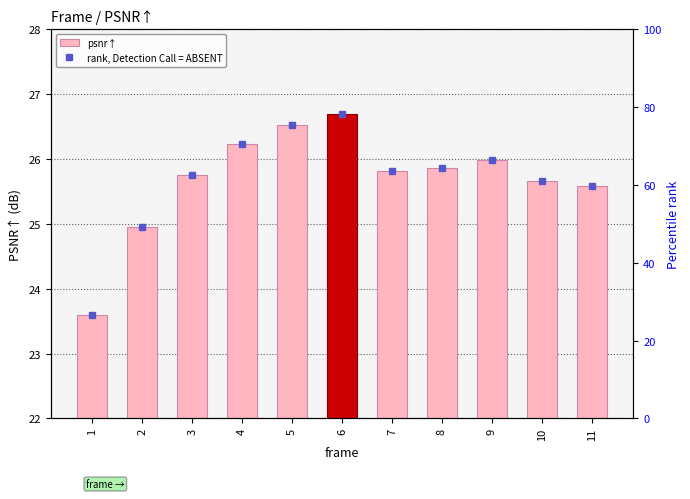

What is the value of the psnr↑ bar at the 9th from the left?

26.0